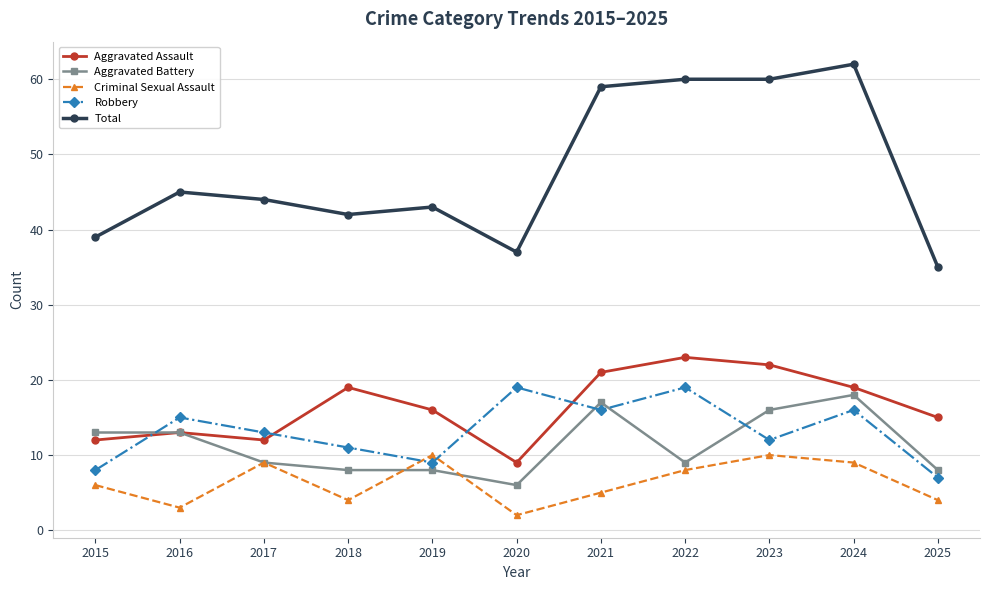

What is the total value across all series at 2018?

84